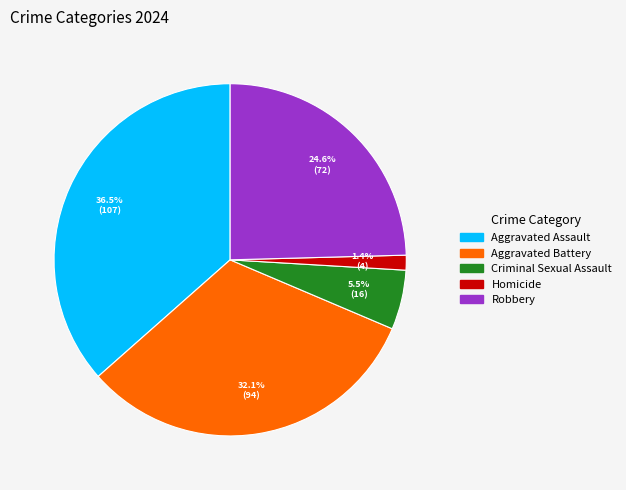

Between Aggravated Battery and Criminal Sexual Assault, which is larger?

Aggravated Battery